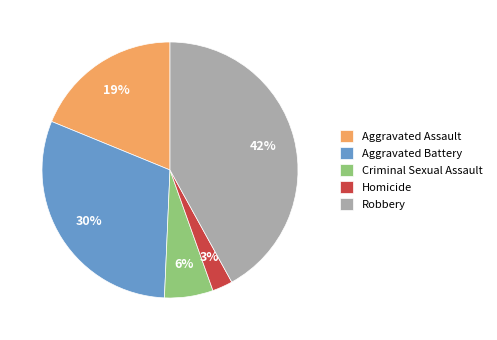

Combined, do Criminal Sexual Assault and Robbery account for over 50%?

No